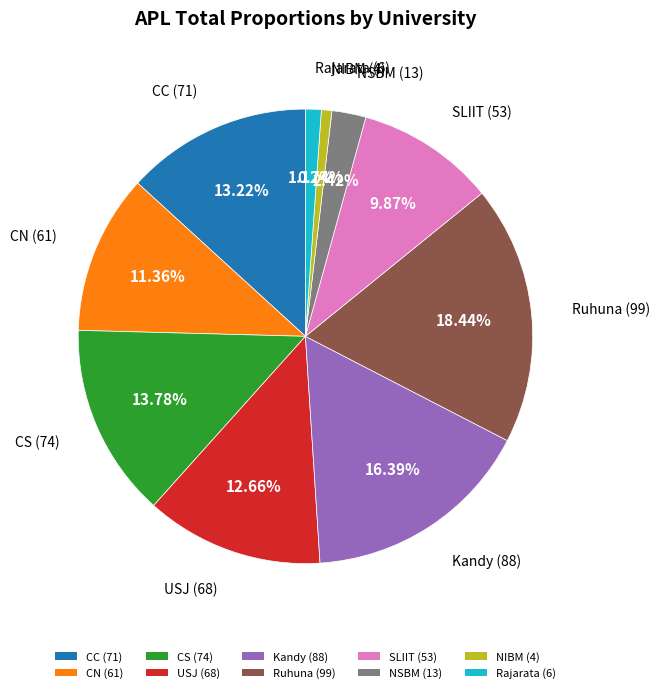

The CC slice represents 8% of the pie. True or false?

False